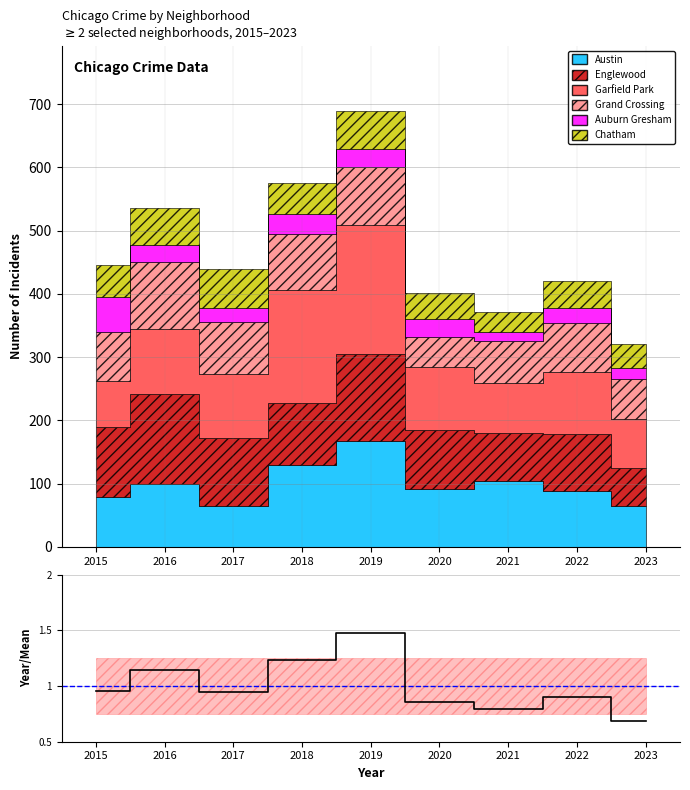

What is the sum of all values?

9.0